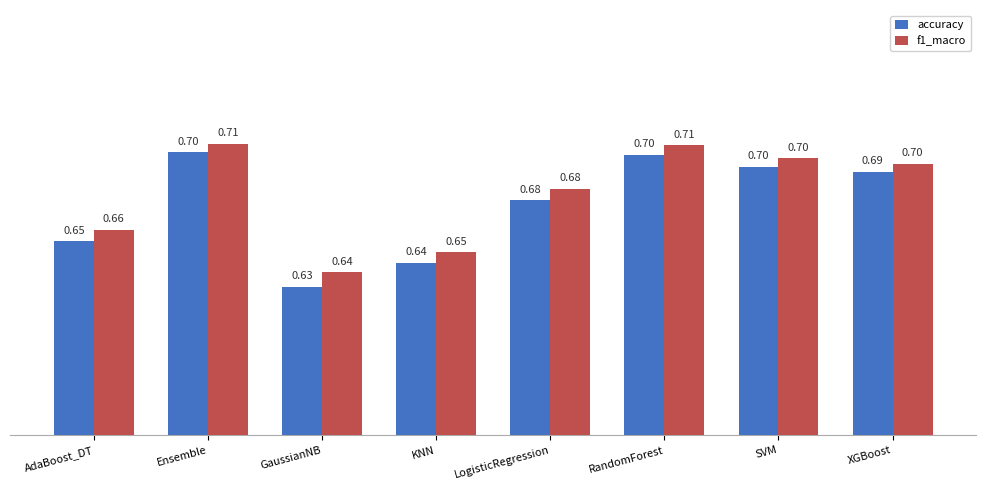

True or false: f1_macro has a value of 0.7 at AdaBoost_DT.

True